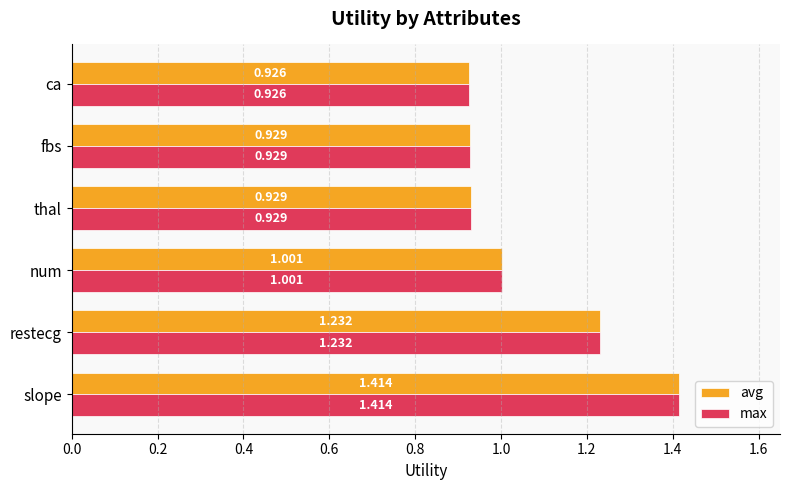

At which label is avg closest to 1?

num